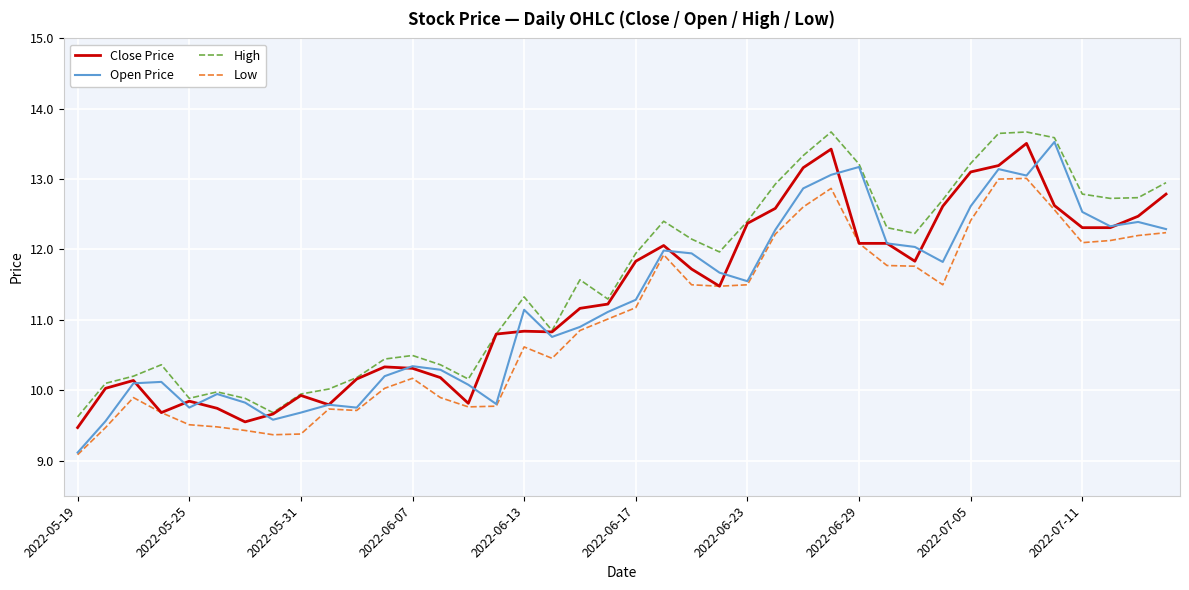

What is the greatest value displayed?

13.7